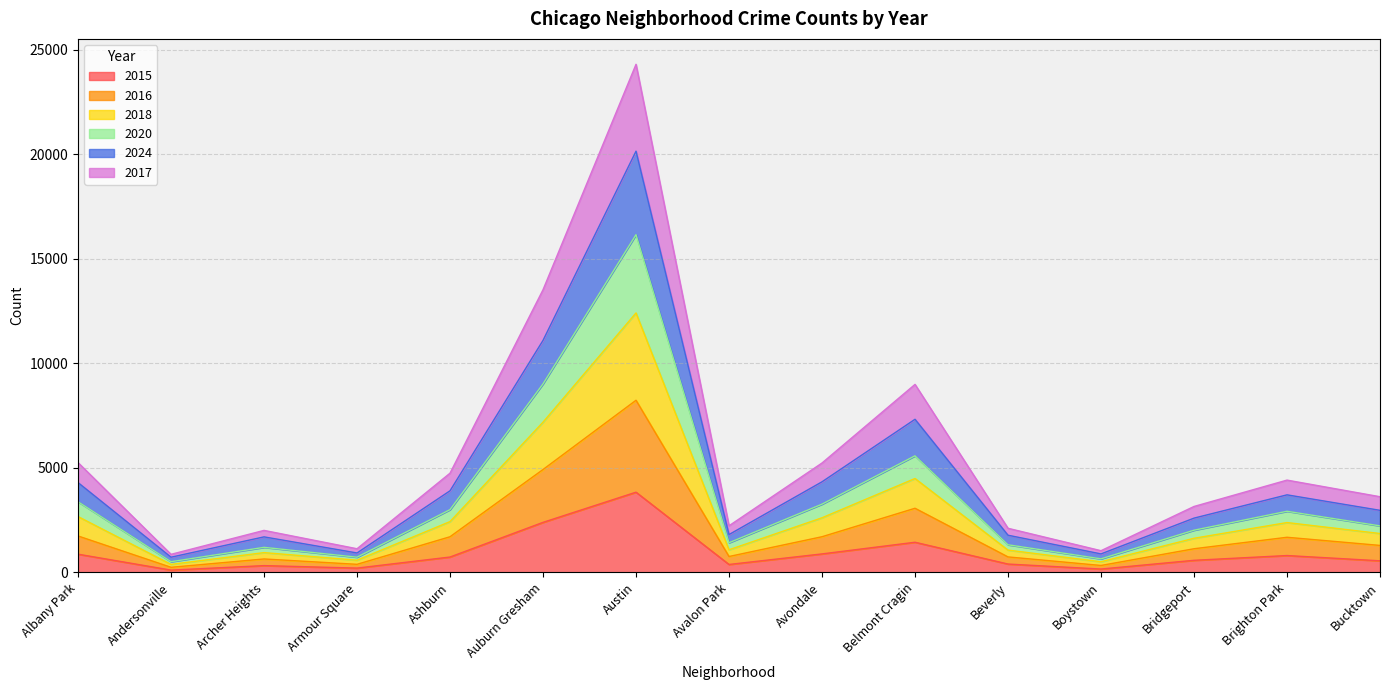

At which category is the sum across all series the highest?

Austin